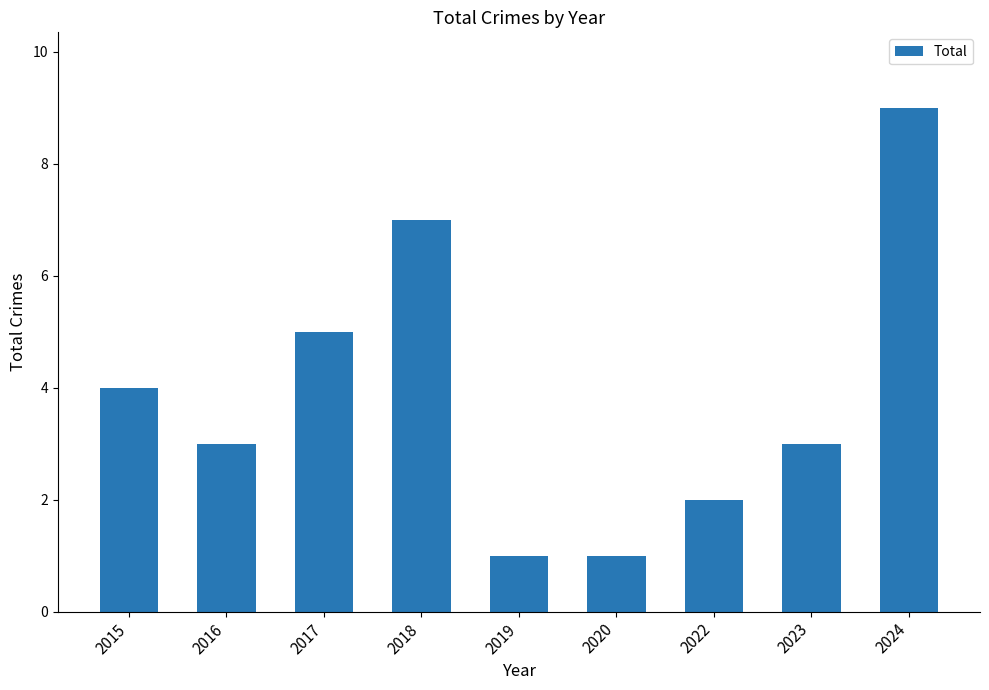

Reading right to left, extract all data points from this chart.

9	3	2	1	1	7	5	3	4